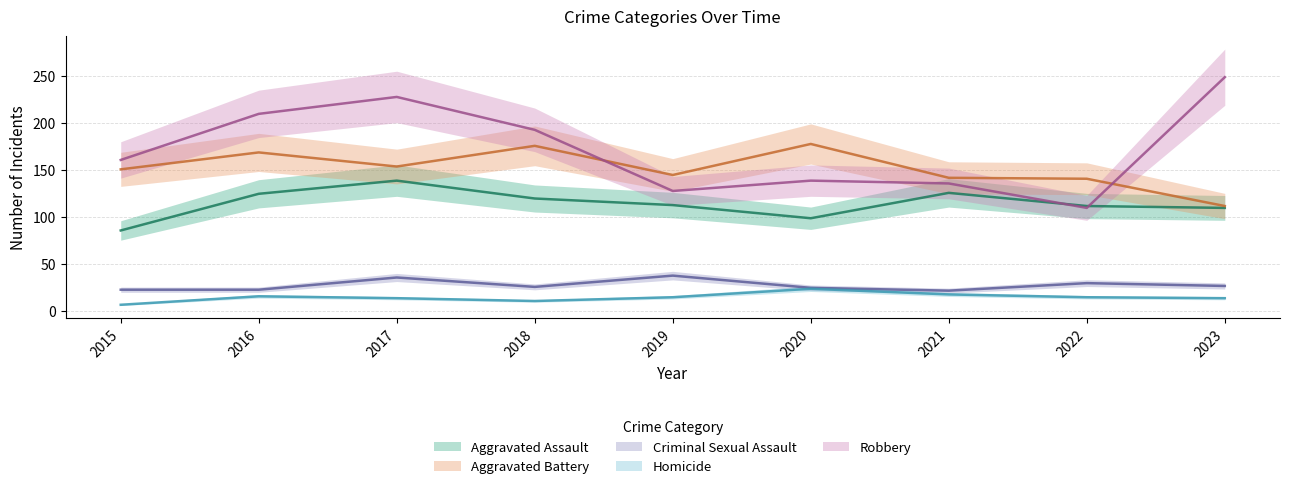

True or false: Aggravated Battery has a value of 151 at 2023.

False